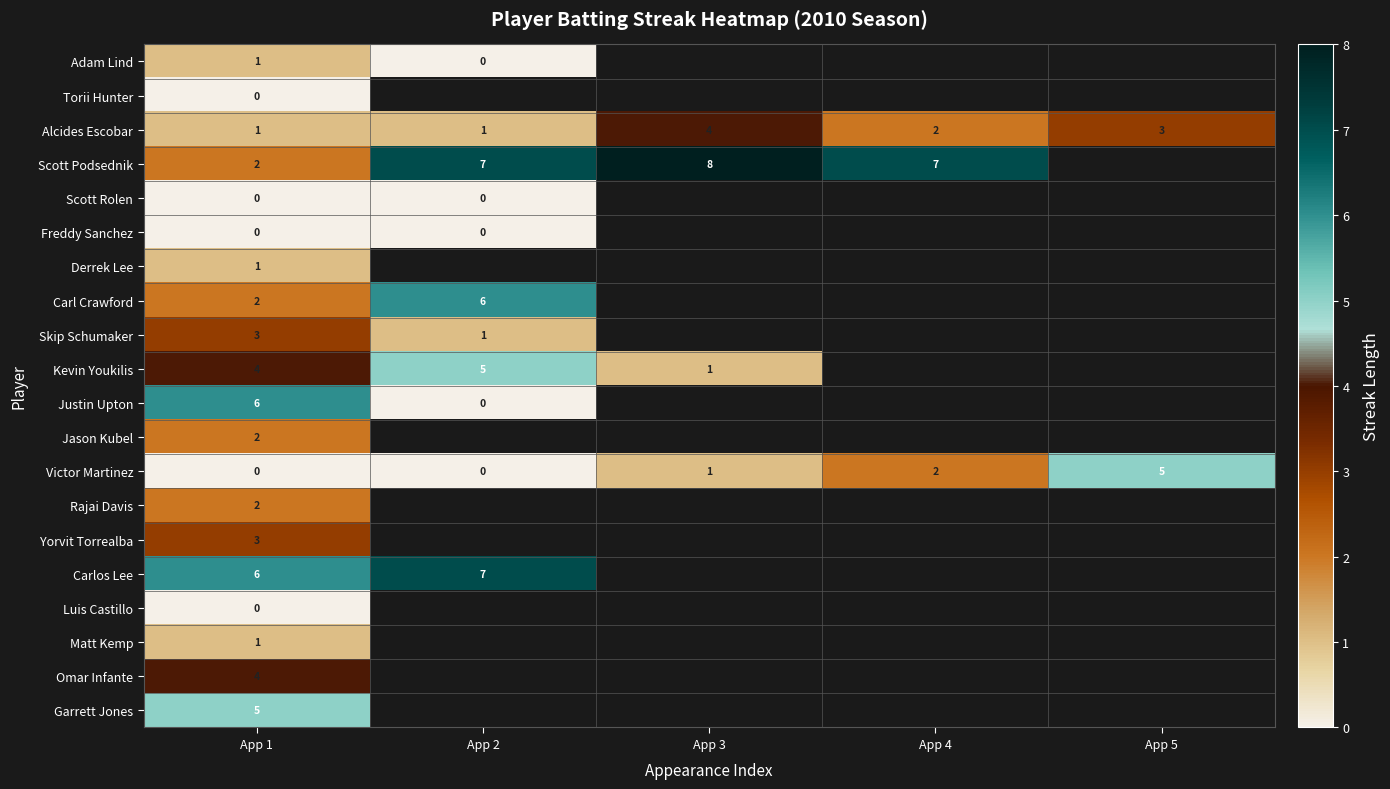

The value of Victor Martinez at App 1 is -3. True or false?

False